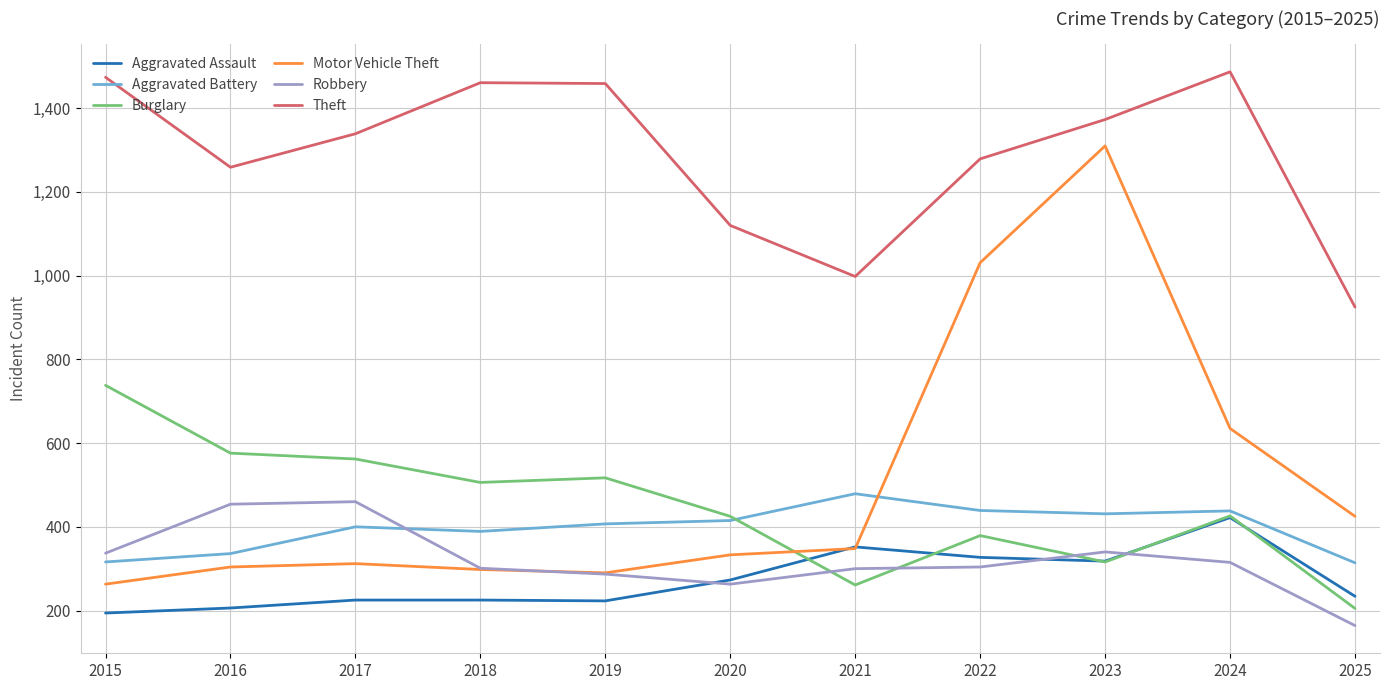

List the series in order of their peak value, highest first.

Theft, Motor Vehicle Theft, Burglary, Aggravated Battery, Robbery, Aggravated Assault